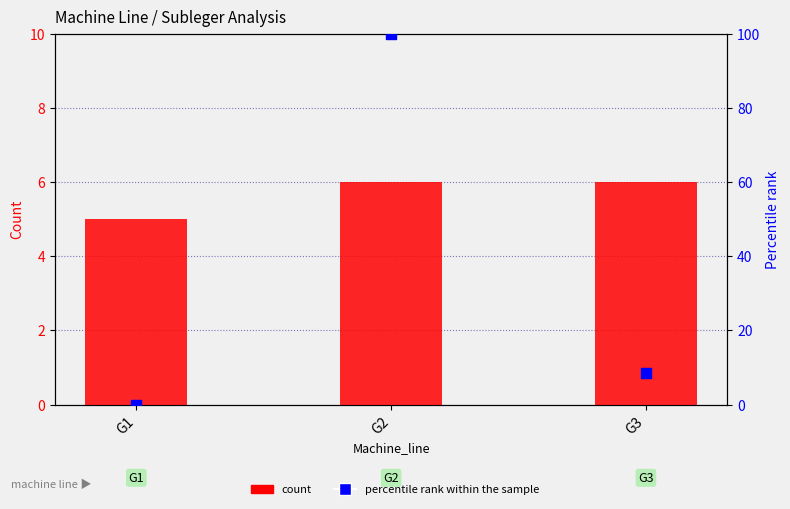

Is the value of count at G2 greater than the value of percentile rank within the sample at G3?

No